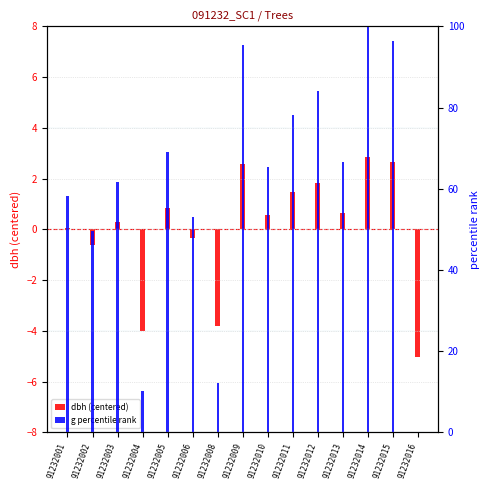

Count the number of categories in the chart.

15